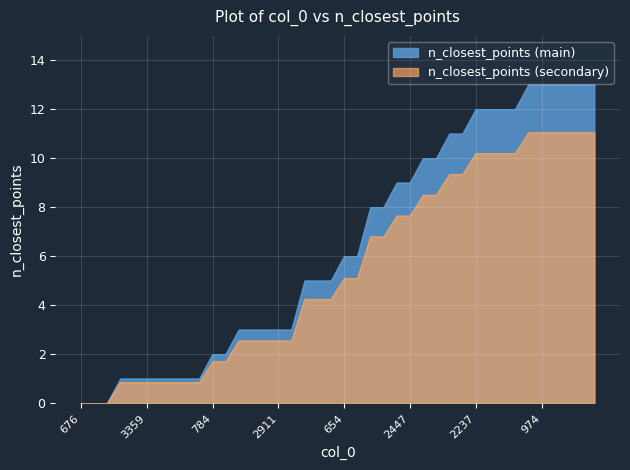

How many data points does each series have?

40